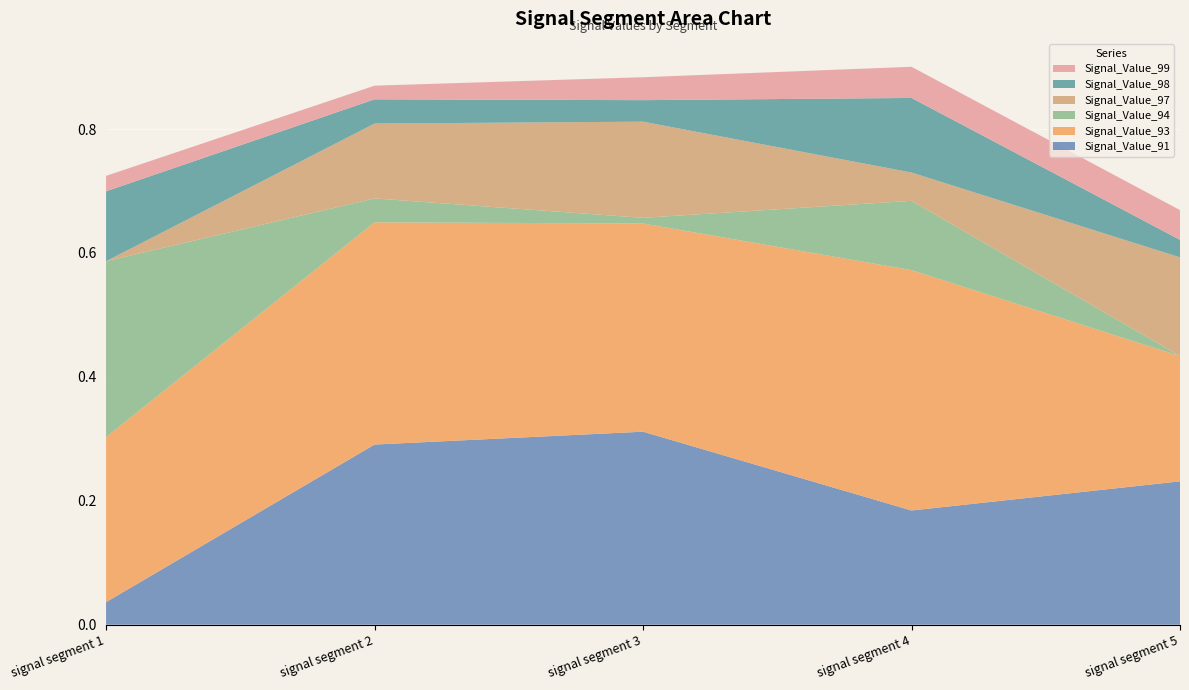

Reading left to right, transcribe all the data shown in this chart.

Signal_Value_91: signal segment 1=0.0	signal segment 2=0.3	signal segment 3=0.3	signal segment 4=0.2	signal segment 5=0.2
Signal_Value_93: signal segment 1=0.3	signal segment 2=0.4	signal segment 3=0.3	signal segment 4=0.4	signal segment 5=0.2
Signal_Value_94: signal segment 1=0.3	signal segment 2=0.0	signal segment 3=0.0	signal segment 4=0.1	signal segment 5=0.0
Signal_Value_97: signal segment 1=0.0	signal segment 2=0.1	signal segment 3=0.2	signal segment 4=0.0	signal segment 5=0.2
Signal_Value_98: signal segment 1=0.1	signal segment 2=0.0	signal segment 3=0.0	signal segment 4=0.1	signal segment 5=0.0
Signal_Value_99: signal segment 1=0.0	signal segment 2=0.0	signal segment 3=0.0	signal segment 4=0.1	signal segment 5=0.0